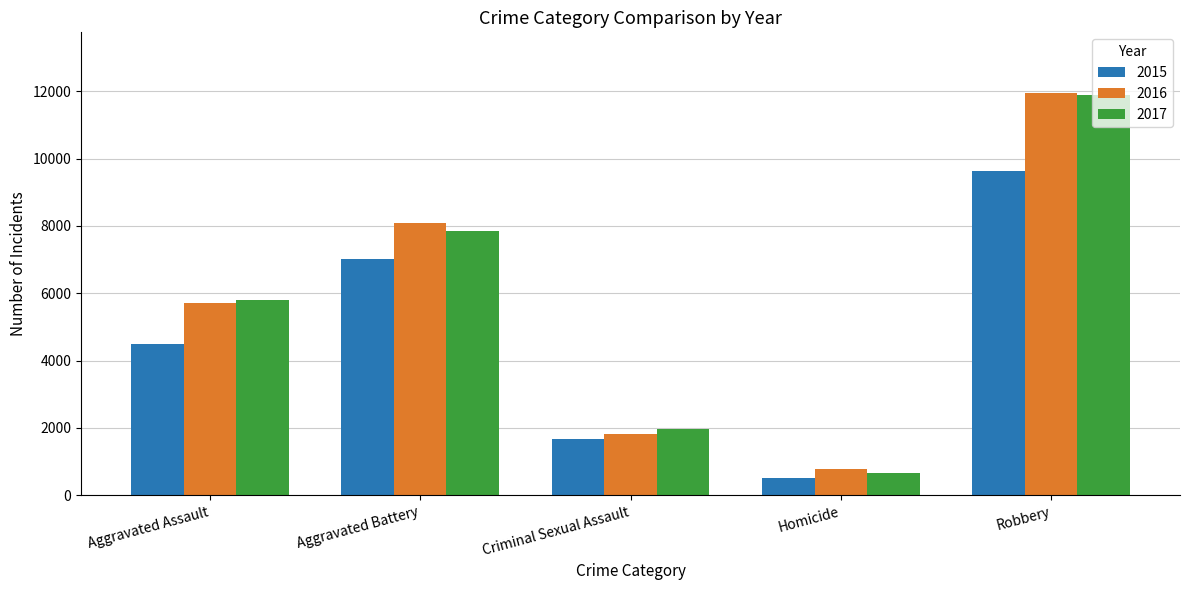

True or false: 2015 has a value of 9638 at Robbery.

True